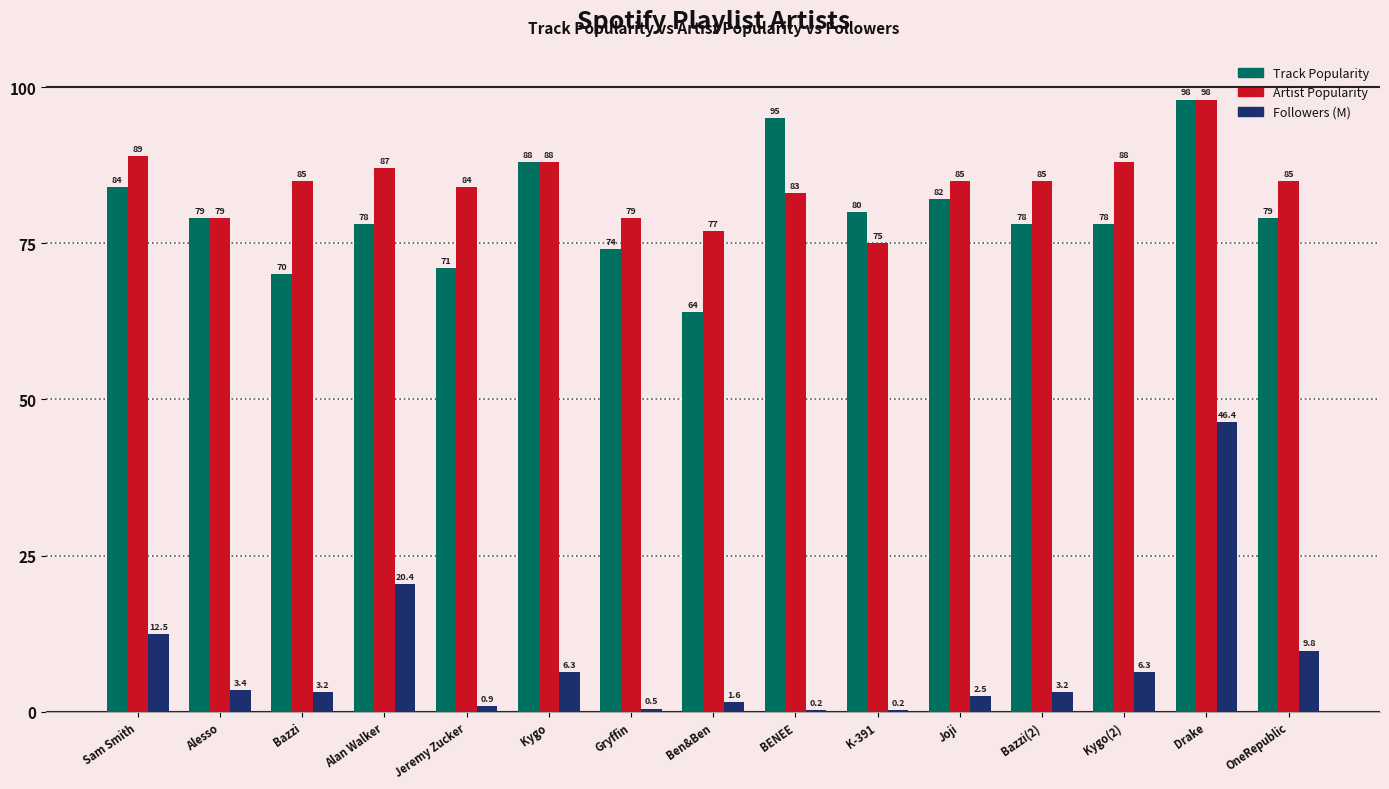

What is the greatest value displayed?

98.0